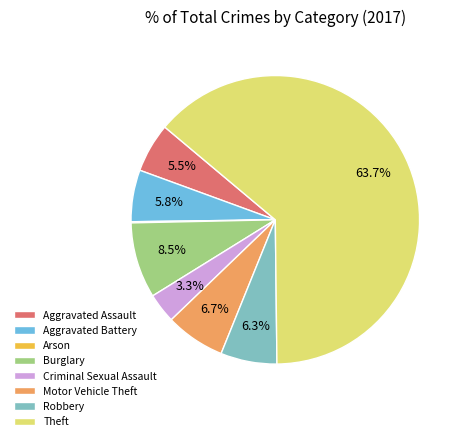

Between Aggravated Assault and Criminal Sexual Assault, which is larger?

Aggravated Assault